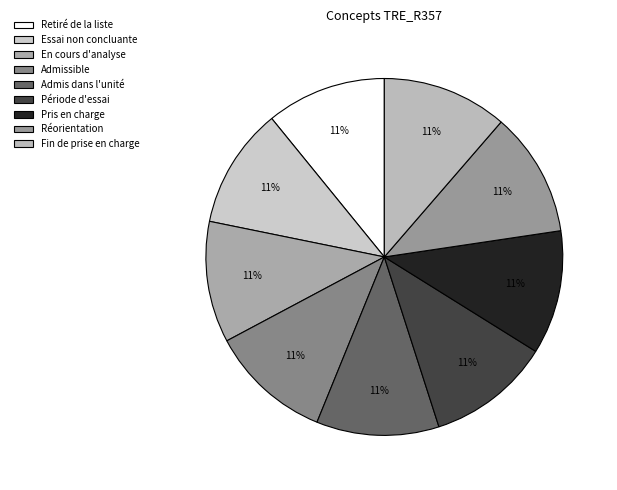

How many segments does this pie chart have?

9